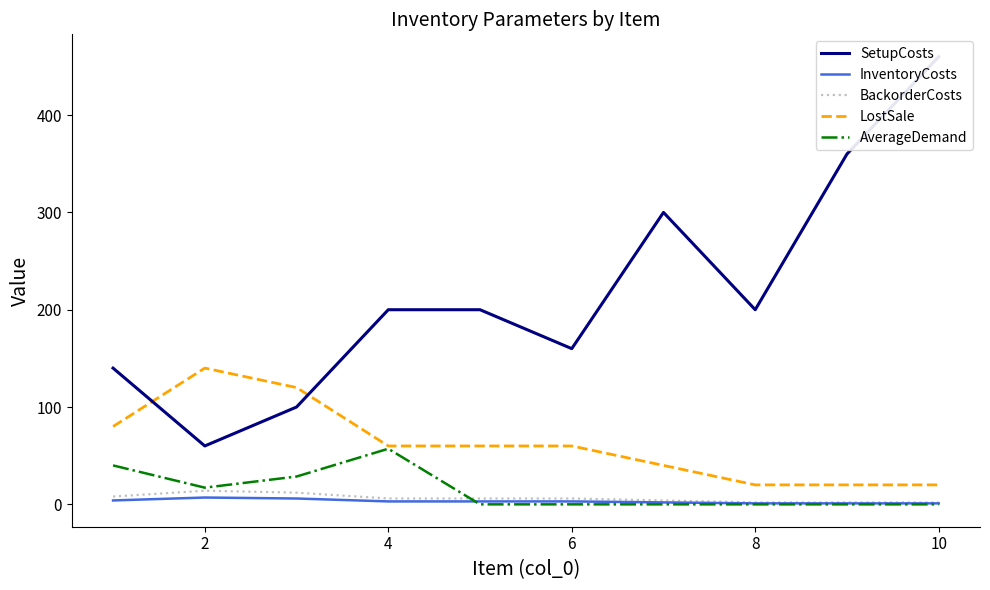

True or false: LostSale and InventoryCosts cross at least once.

False